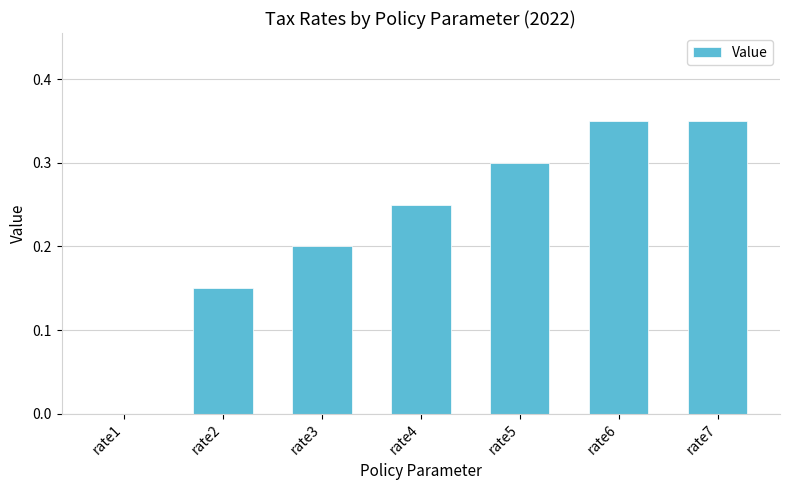

What is the sum of all values?

1.6